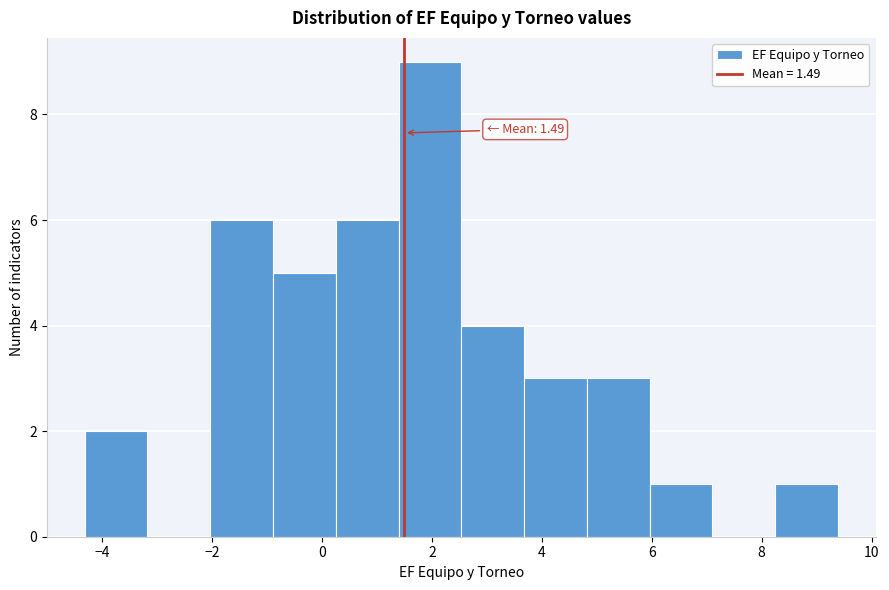

Over which range of the x-axis is the bar tallest?

1.4 to 2.6